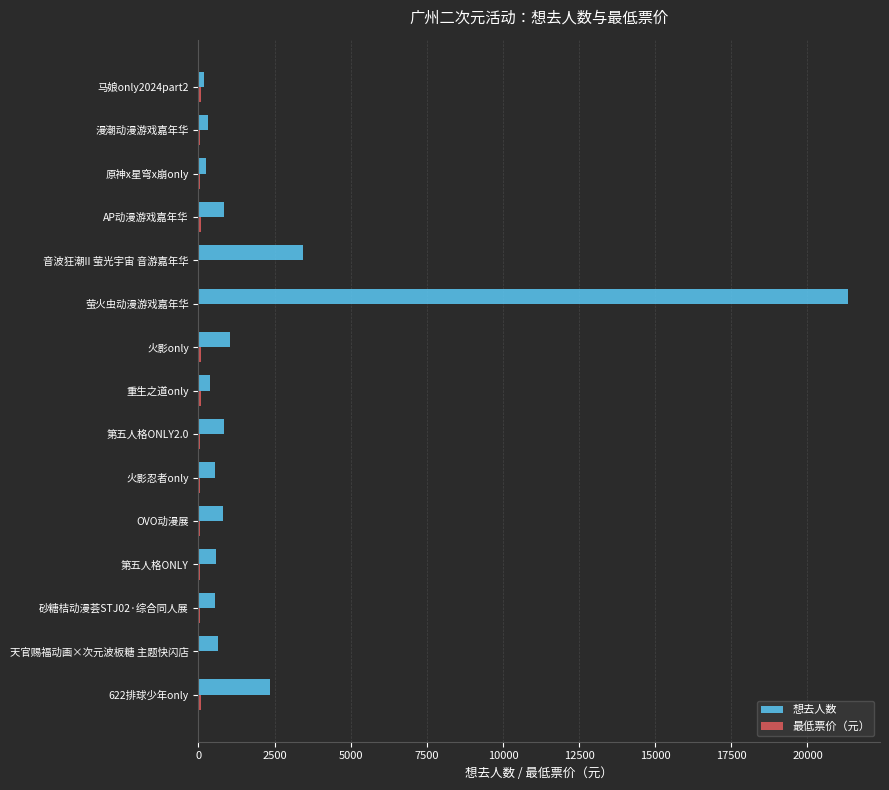

Which series has the largest total across all categories?

想去人数